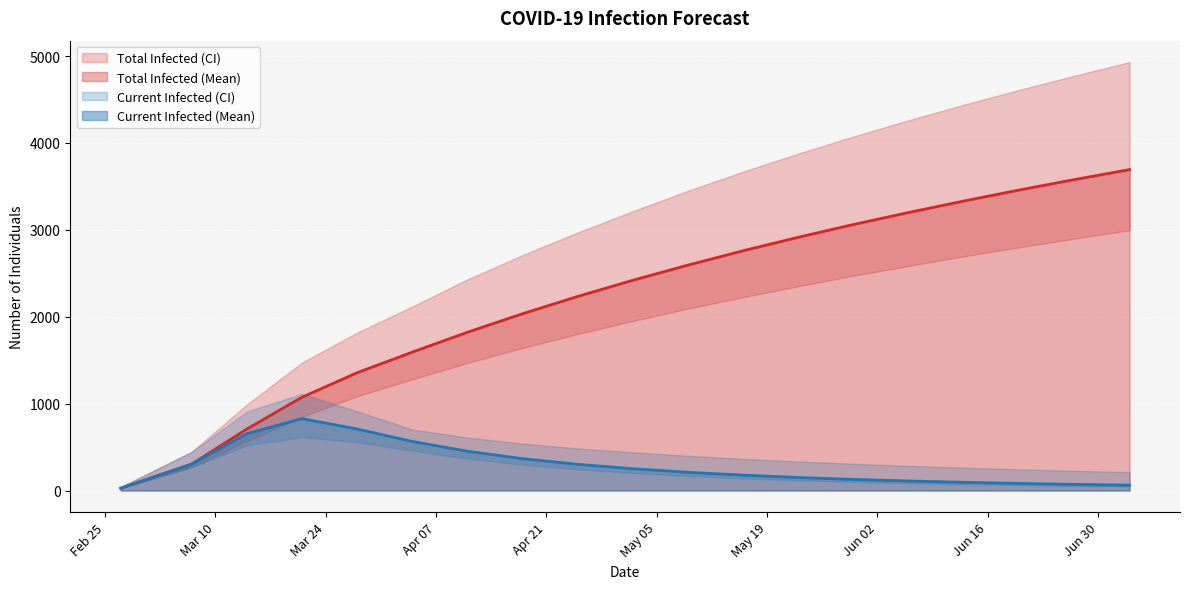

How many values in the predicted_total_infected_mean series exceed 2420?

9